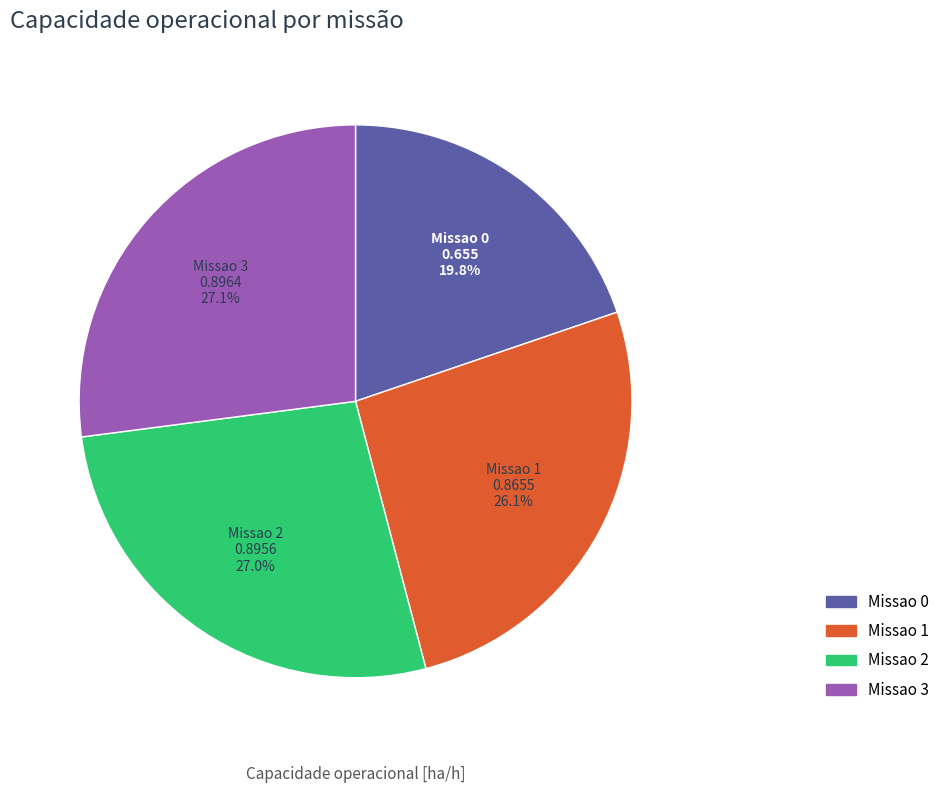

Is it true that Missao 2 is 27% of the pie?

True